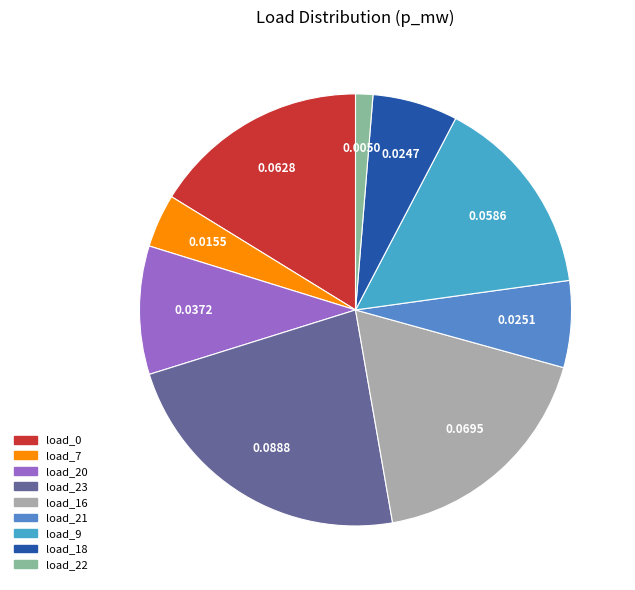

Is load_21 the majority of the pie?

No